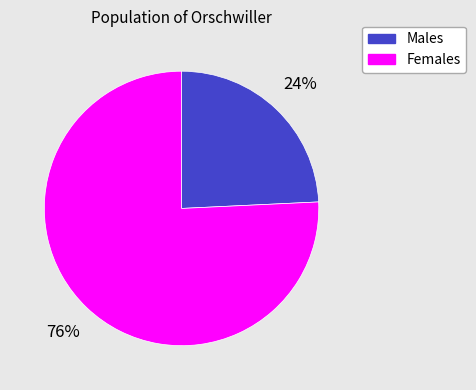

How many slices are in this pie chart?

2